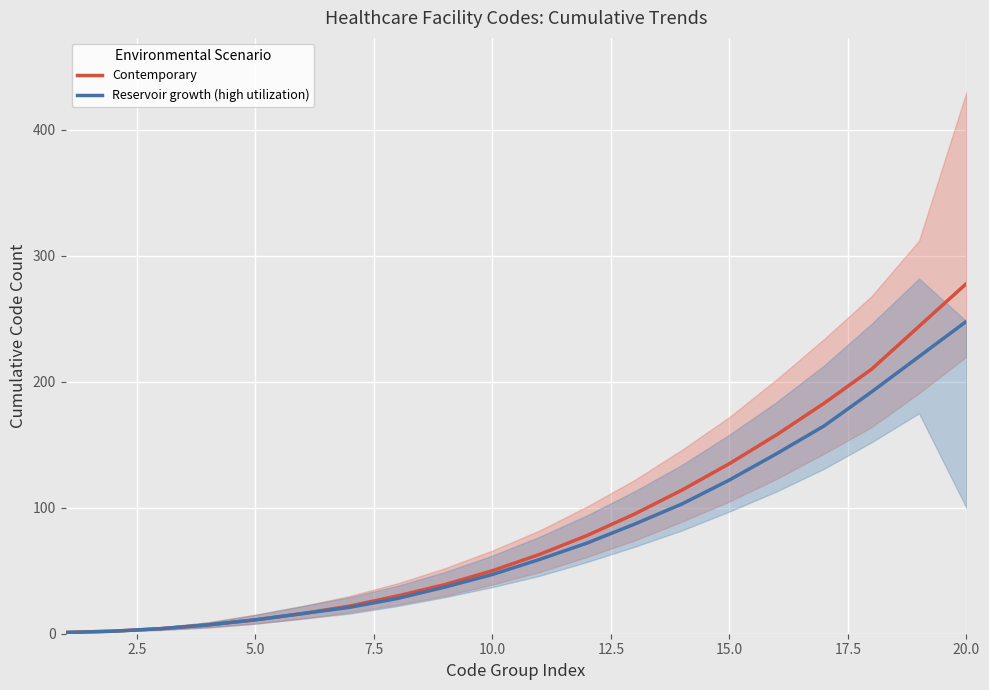

What is the sum of all Contemporary values?

1740